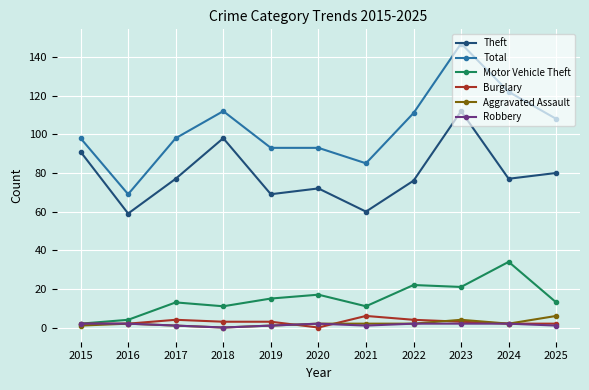

True or false: Total and Aggravated Assault cross at least once.

False